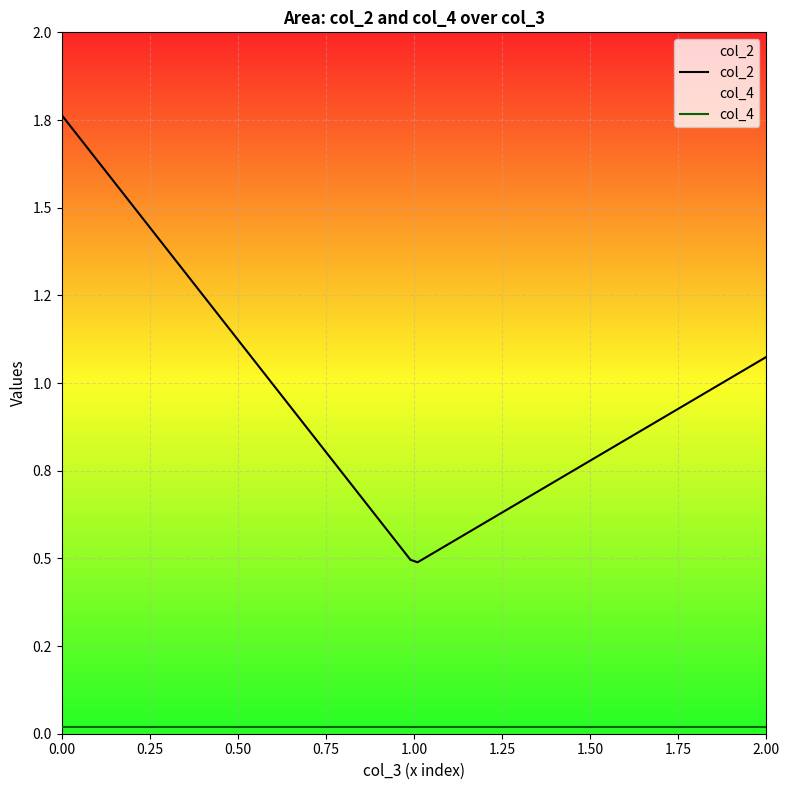

Which has a higher value, 0.019703752613783 or 0.019703752613783?

0.019703752613783